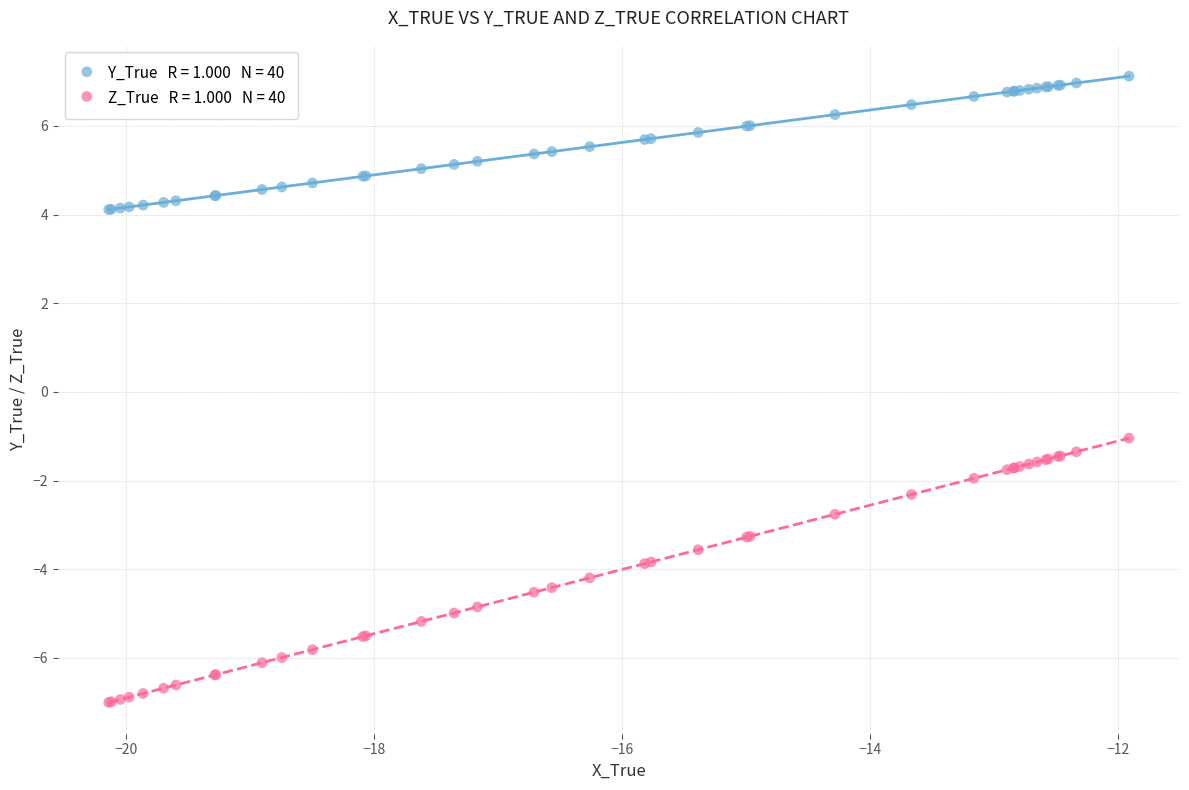

Across all series, what Y value is closest to 0?

-1.0